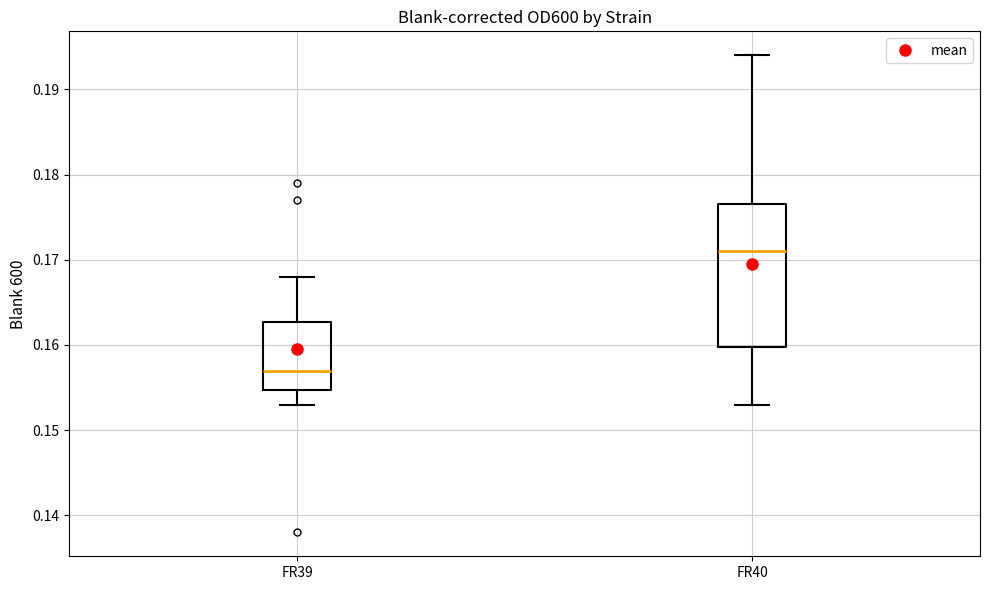

Where is the lower edge of the box for FR39 on the y-axis? The values are not printed on the chart, so give them approximately, as read against the axis.

0.155